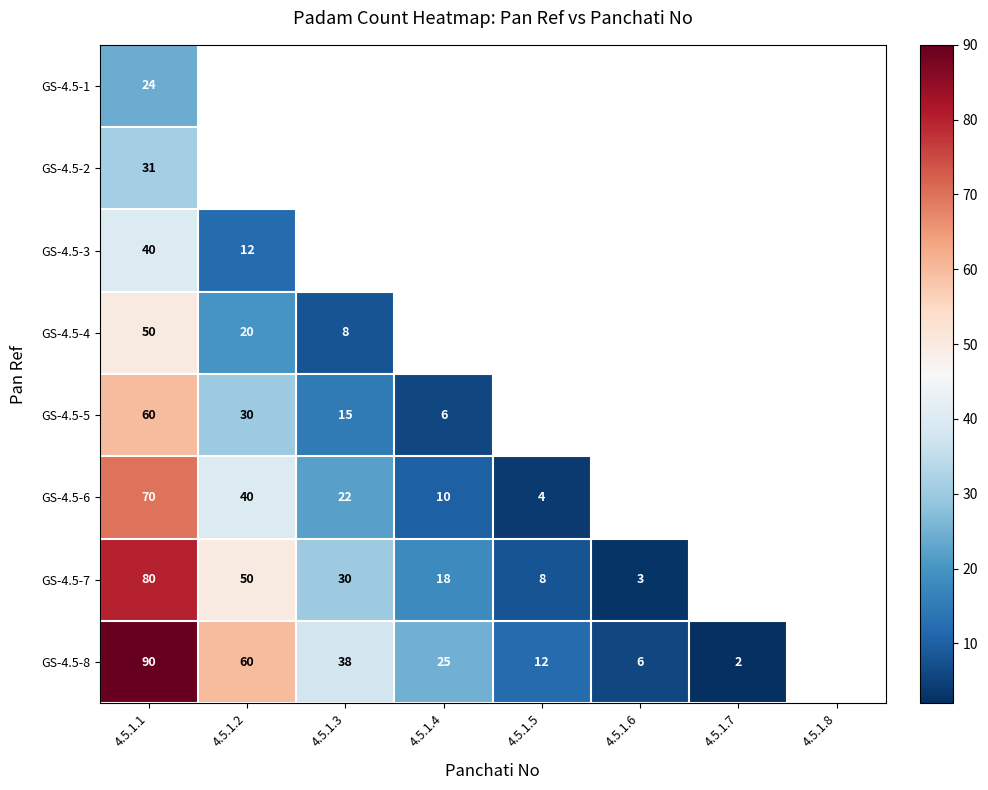

Which category has the highest value across all series?

4.5.1.1